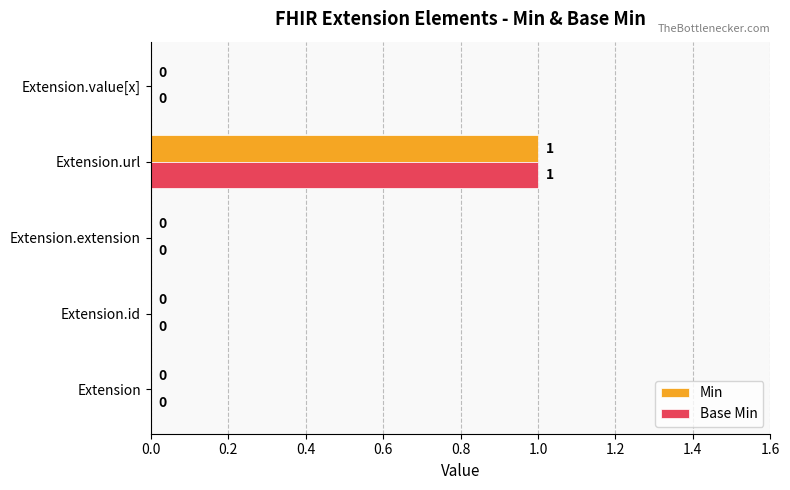

What are all the series names shown in the legend?

Min, Base Min